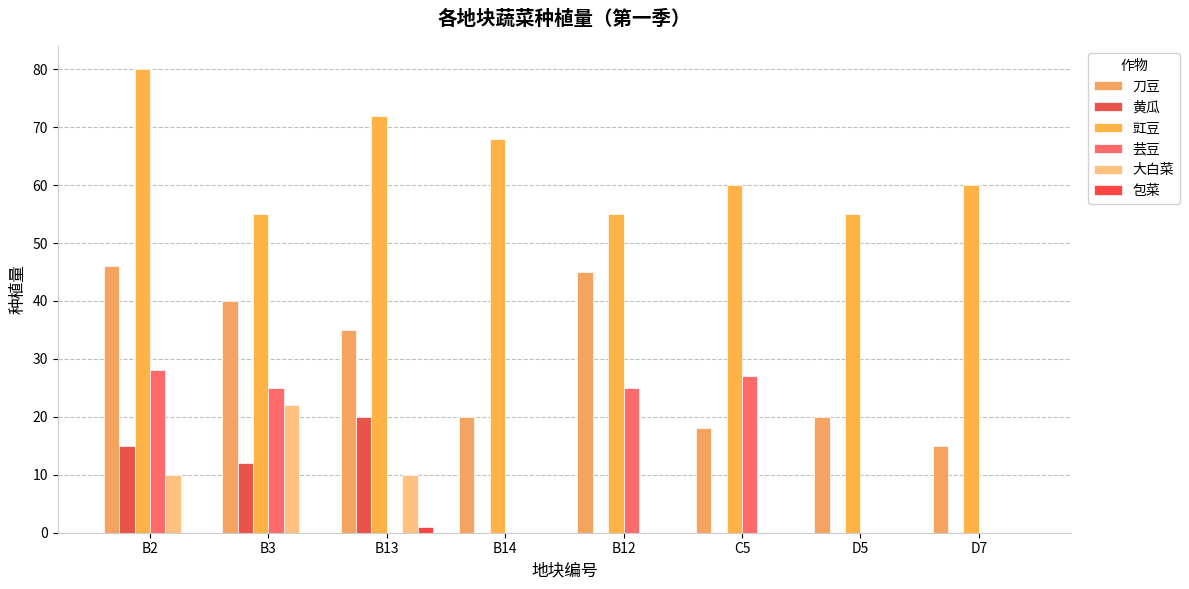

Which series has the widest spread of values?

刀豆